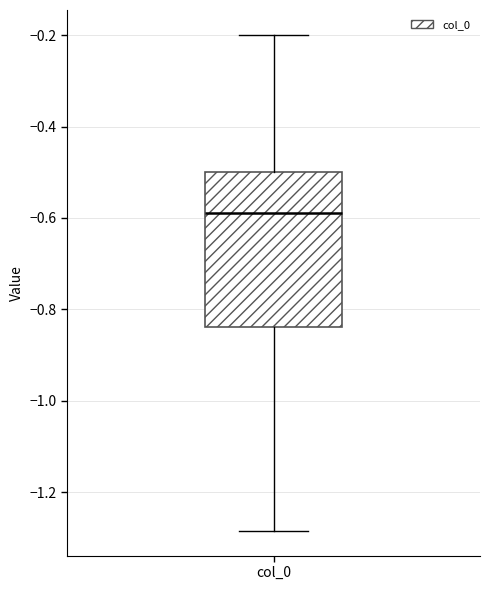

Read this box plot against the y-axis: the position of the median line, the range covered by the box, and the ends of both whiskers. The values are not printed on the chart, so give them approximately, as read against the axis.

median -0.58, box -0.84 to -0.50, whiskers -1.28 to -0.20